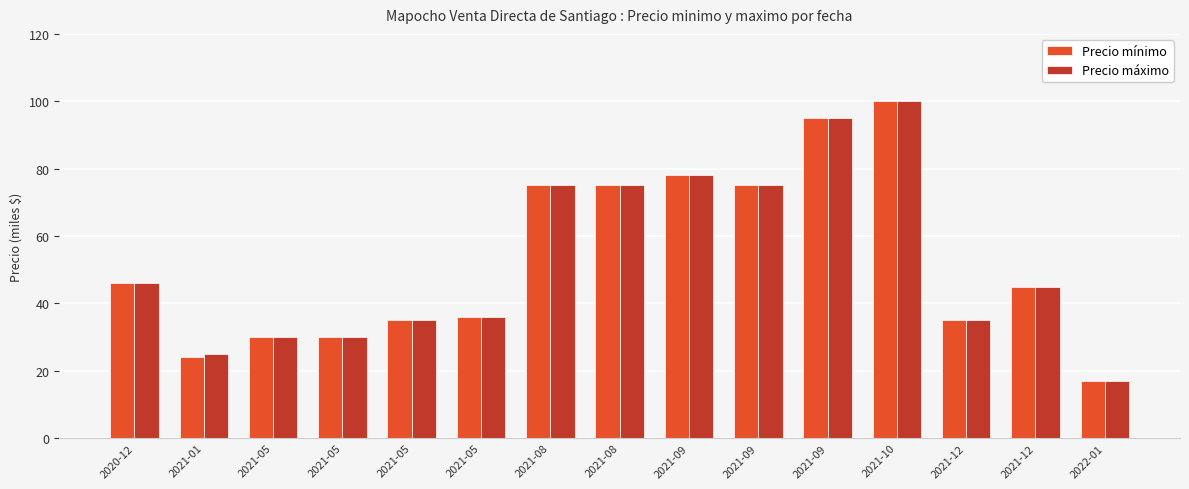

How many bars are there in each group?

2